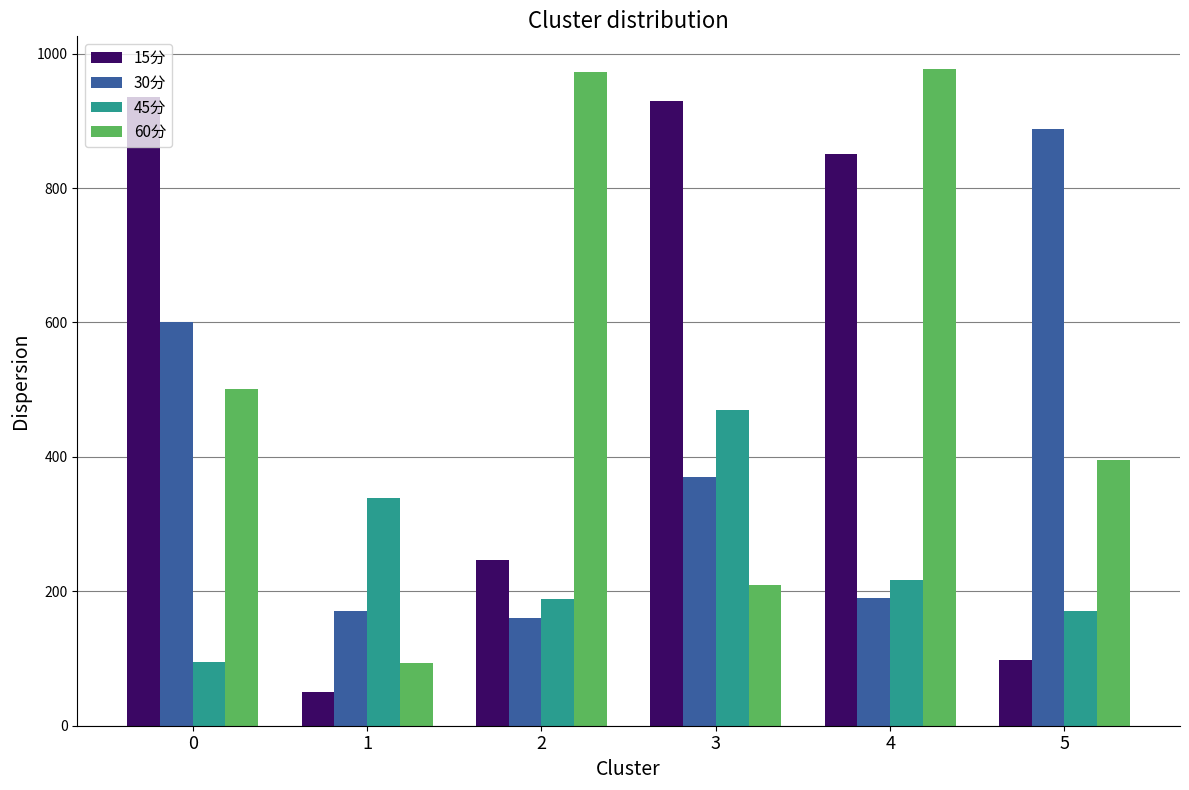

Are the bars horizontal?

No